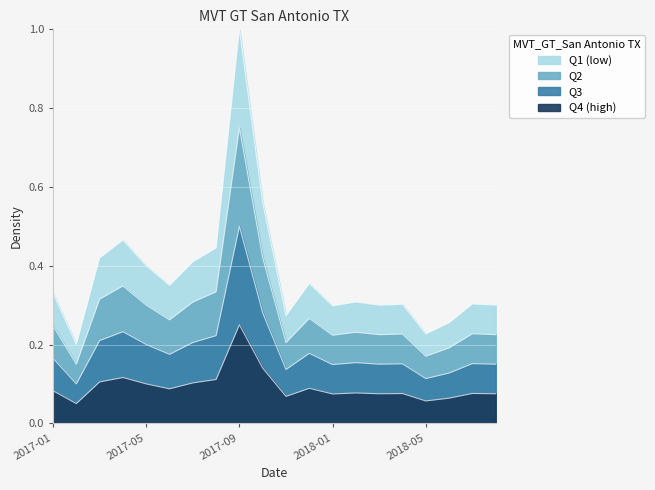

Rank the categories by value from lowest to highest.

2017-02, 2018-05, 2018-06, 2017-11, 2018-01, 2018-03, 2018-08, 2018-04, 2018-07, 2018-02, 2017-01, 2017-06, 2017-12, 2017-05, 2017-07, 2017-03, 2017-08, 2017-04, 2017-10, 2017-09